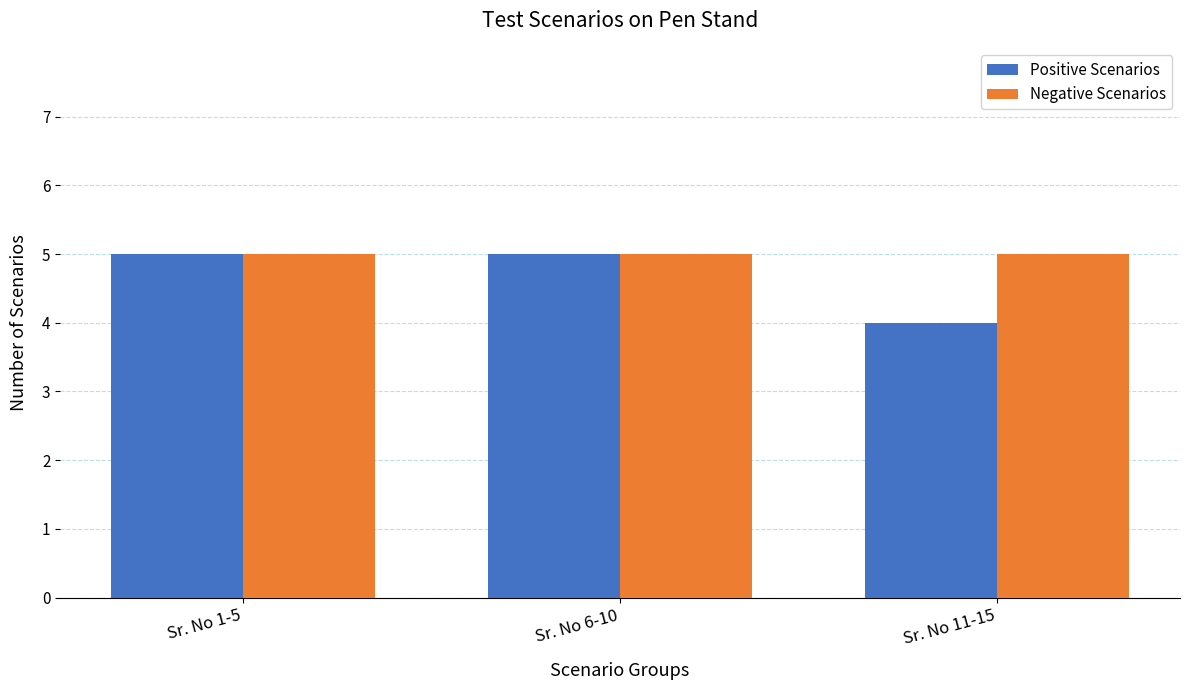

Reading left to right, extract all data points from this chart.

Positive Scenarios: Sr. No 1-5=5	Sr. No 6-10=5	Sr. No 11-15=4
Negative Scenarios: Sr. No 1-5=5	Sr. No 6-10=5	Sr. No 11-15=5